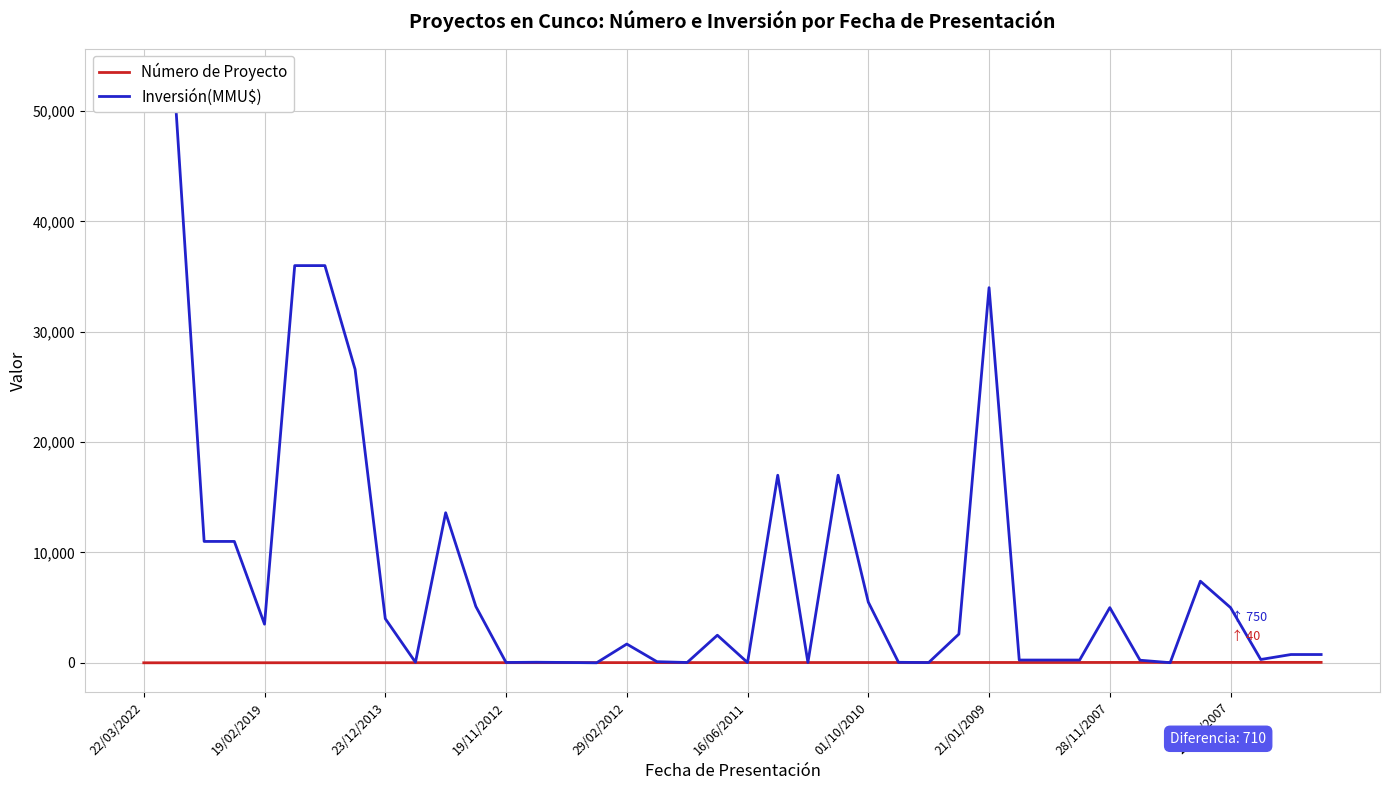

What is the average value of the Número de Proyecto series?

20